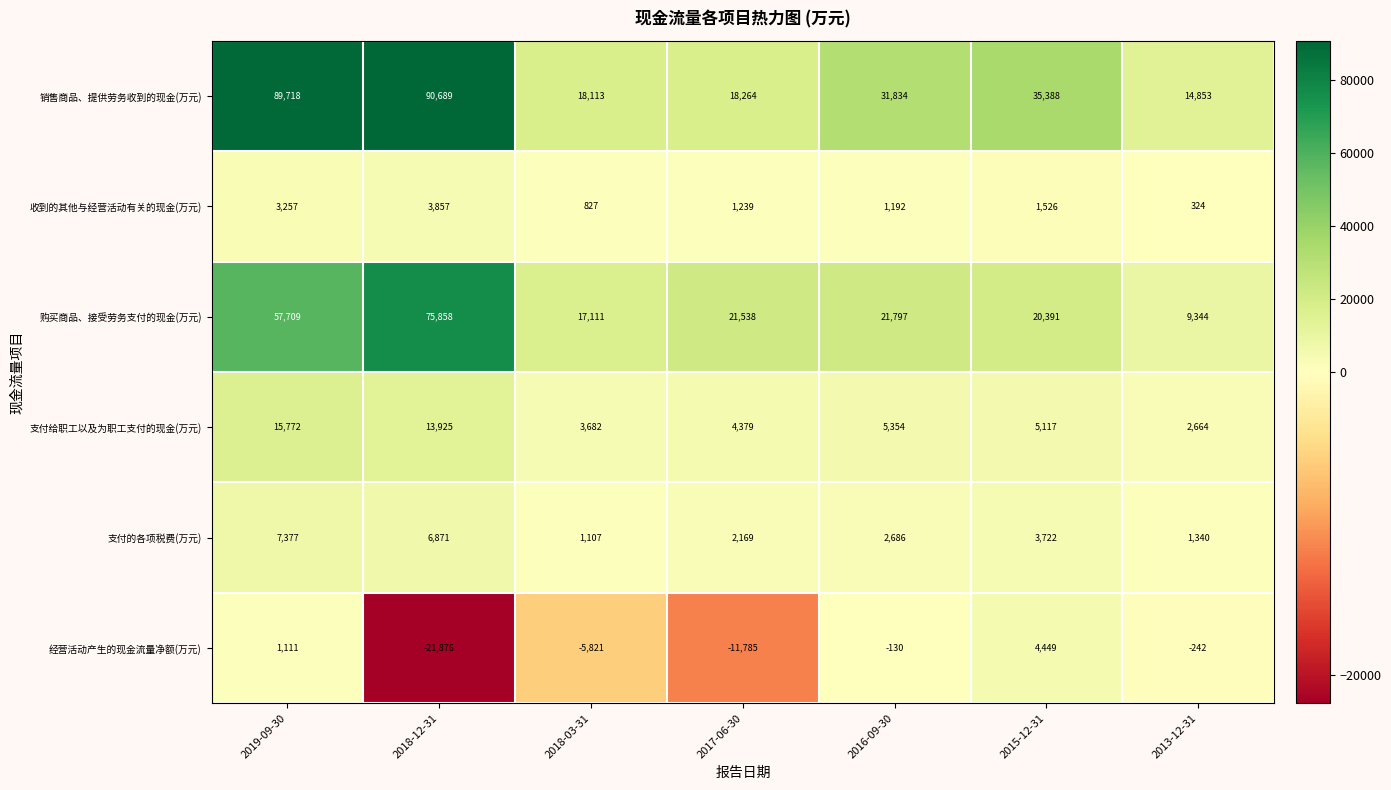

What is the difference between the highest and lowest values at 2015-12-31?

33862